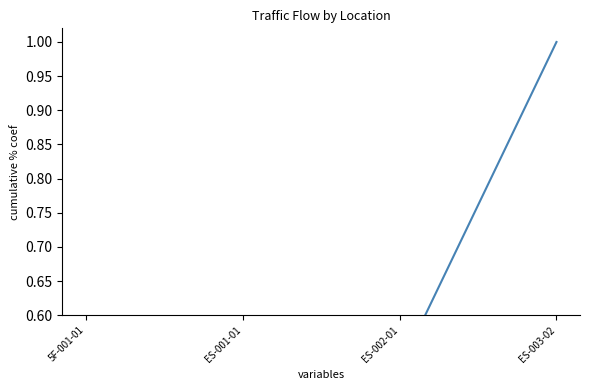

List the labels in order of value, largest first.

ES-003-02, ES-002-01, ES-001-01, 5F-001-01